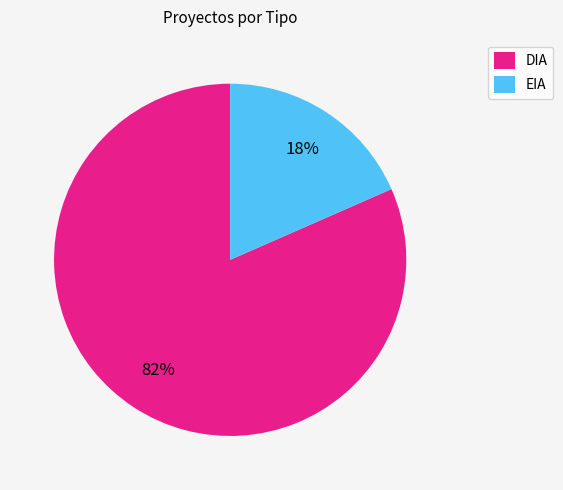

Does any single category account for the majority?

Yes